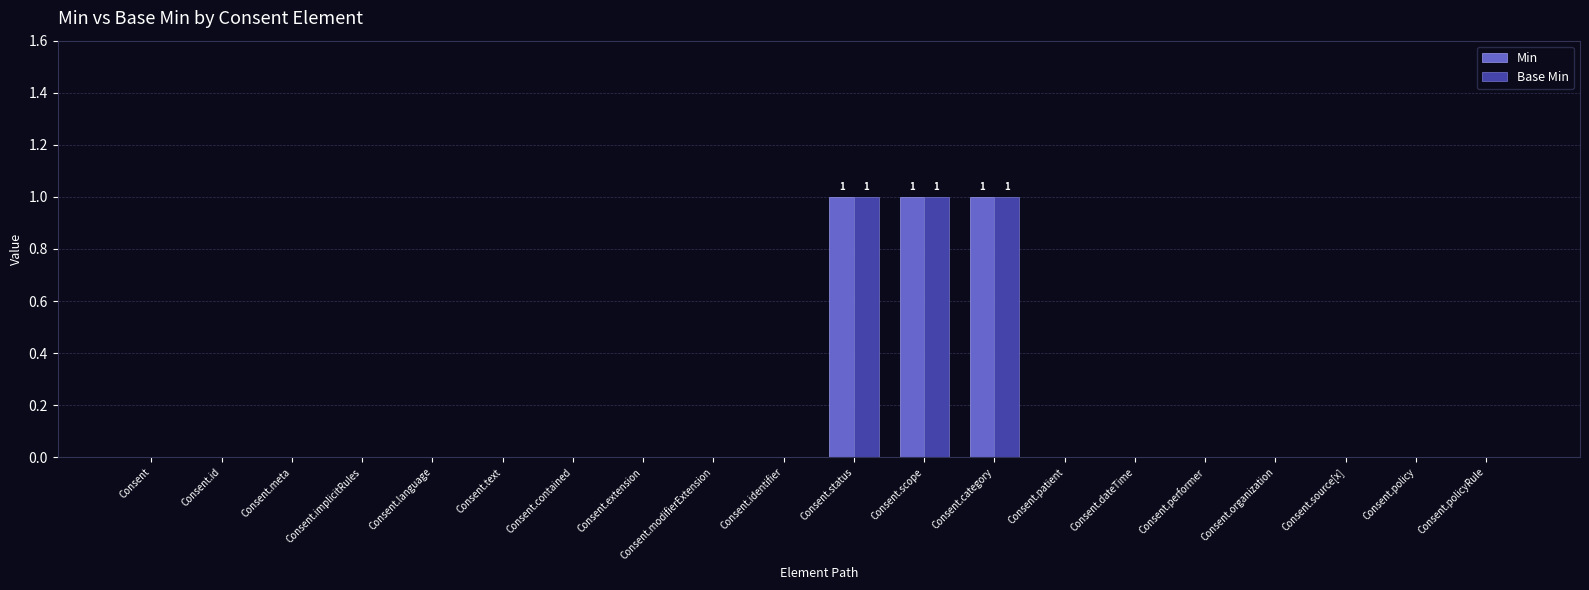

The Base Min series shows 0 at Consent.extension. True or false?

True